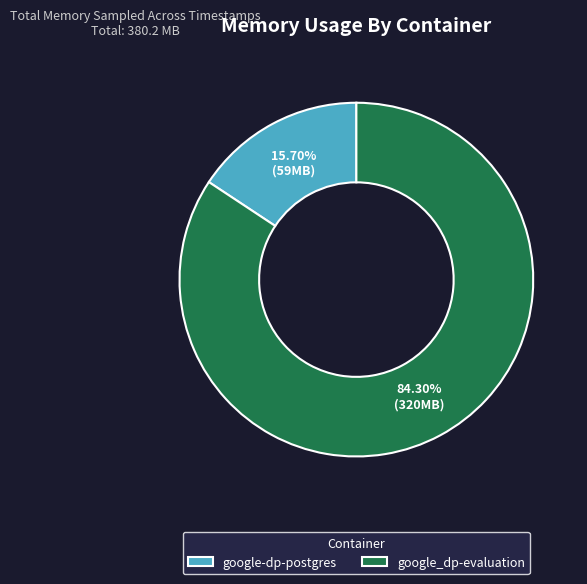

Is the sum of google_dp-evaluation and google-dp-postgres greater than half?

Yes